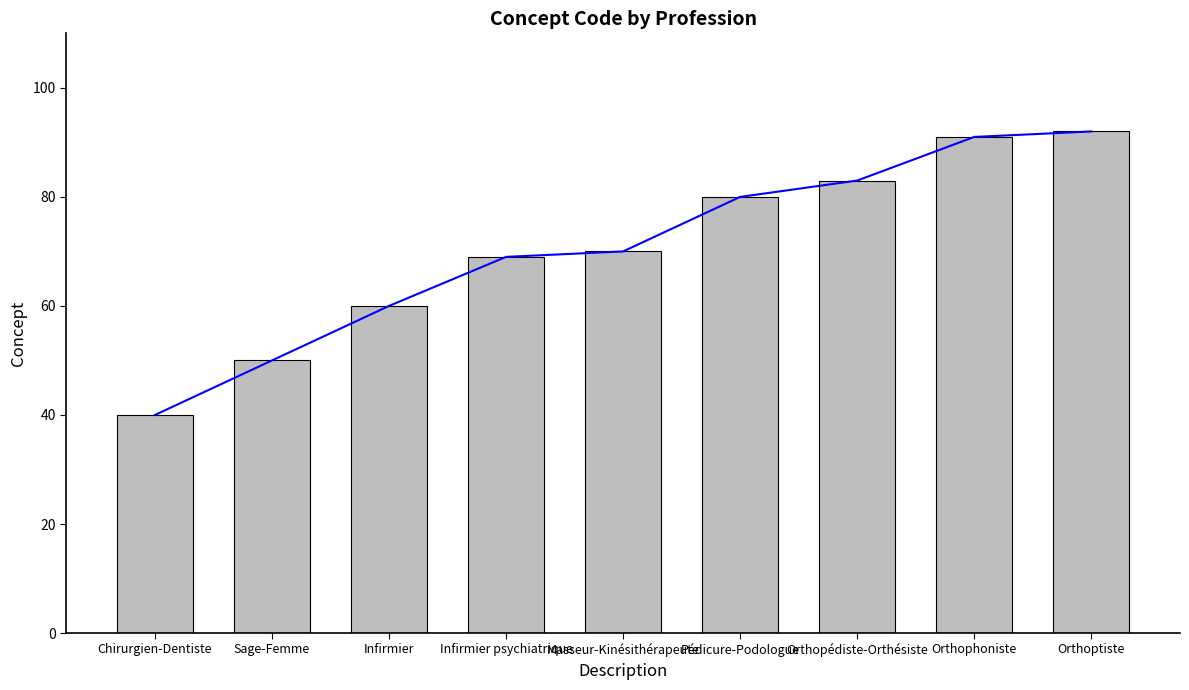

What is the value of the 4th bar from the left?

69